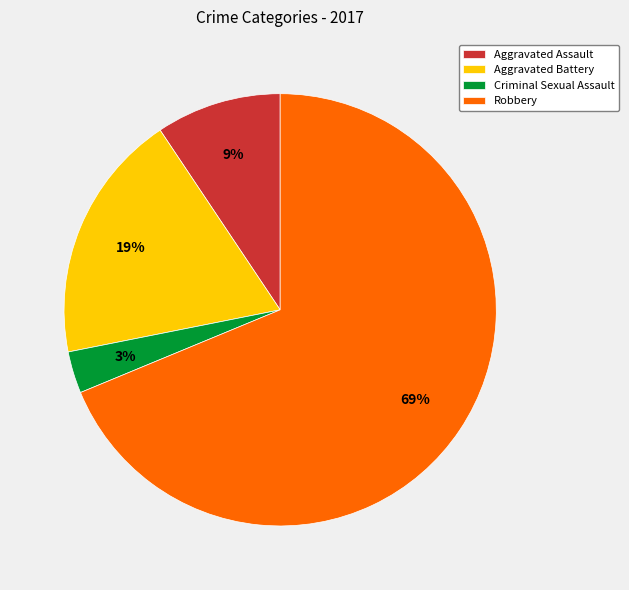

To the nearest percent, what percentage of the pie is Robbery?

69%